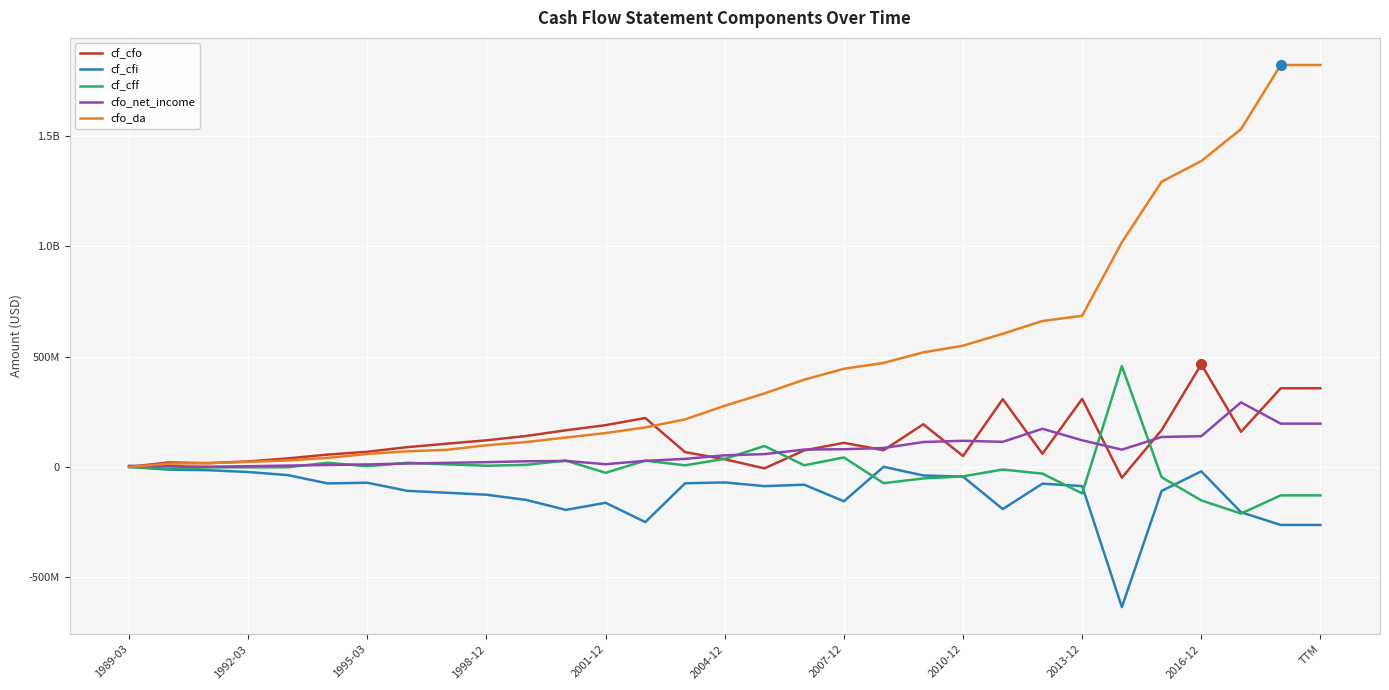

True or false: cf_cfi and cfo_da intersect in this chart.

False